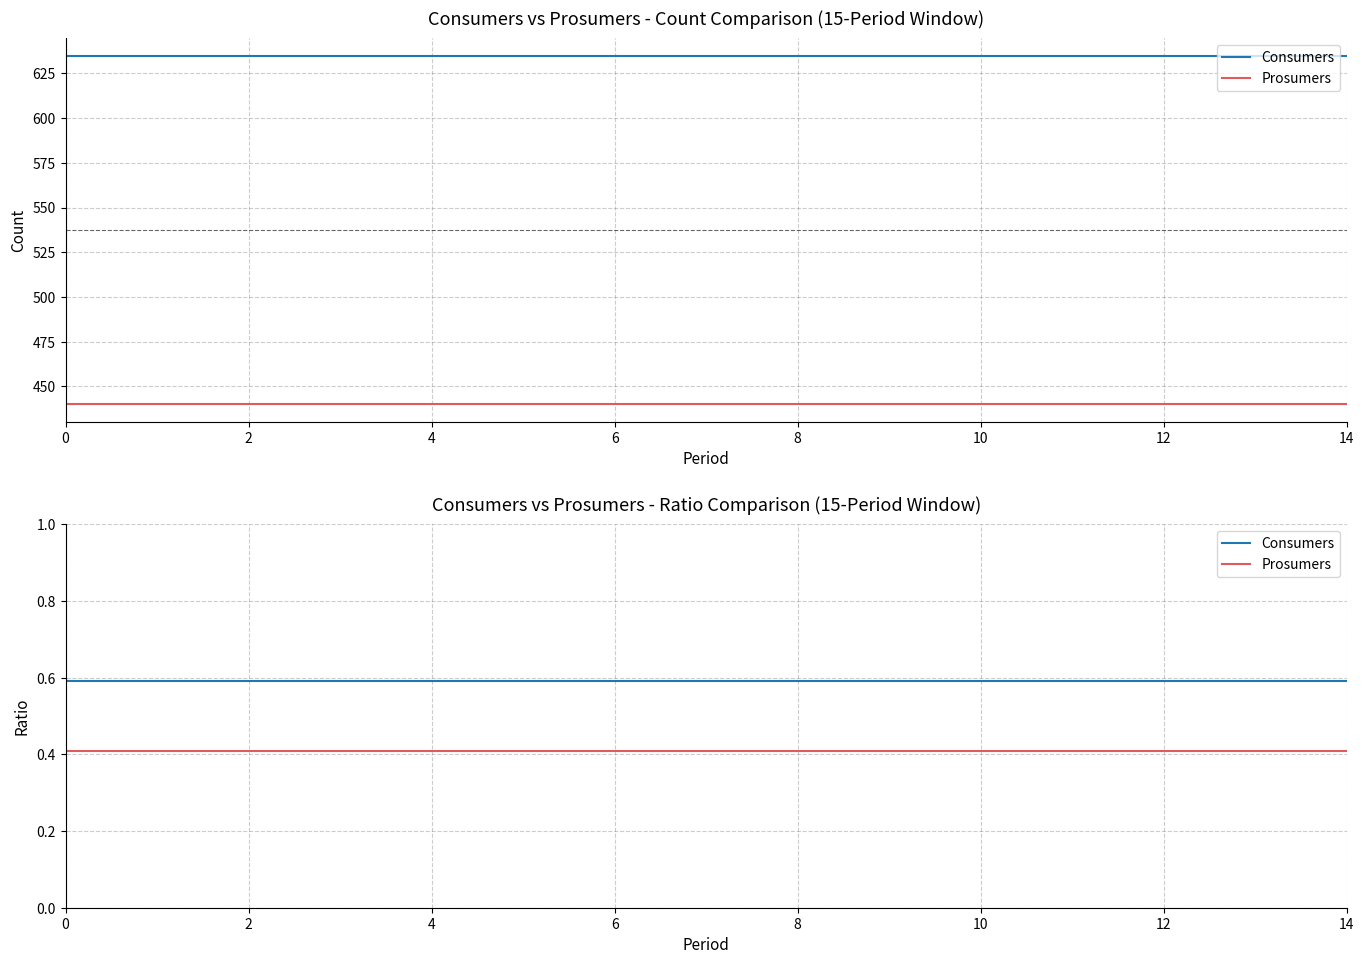

What is the label of the 4th point from the right?

11